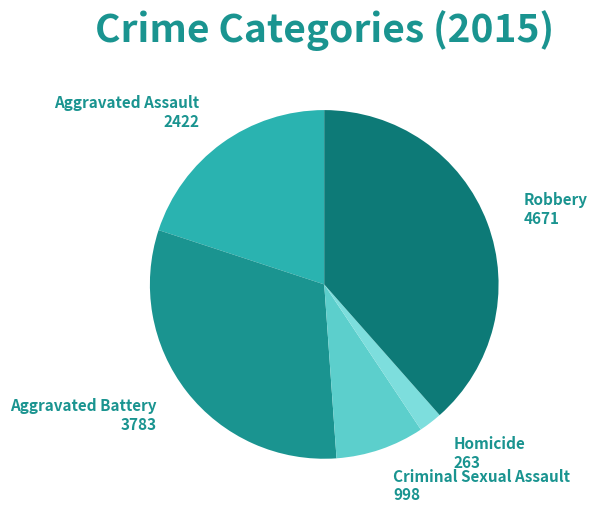

True or false: Aggravated Assault accounts for 33% of the total.

False